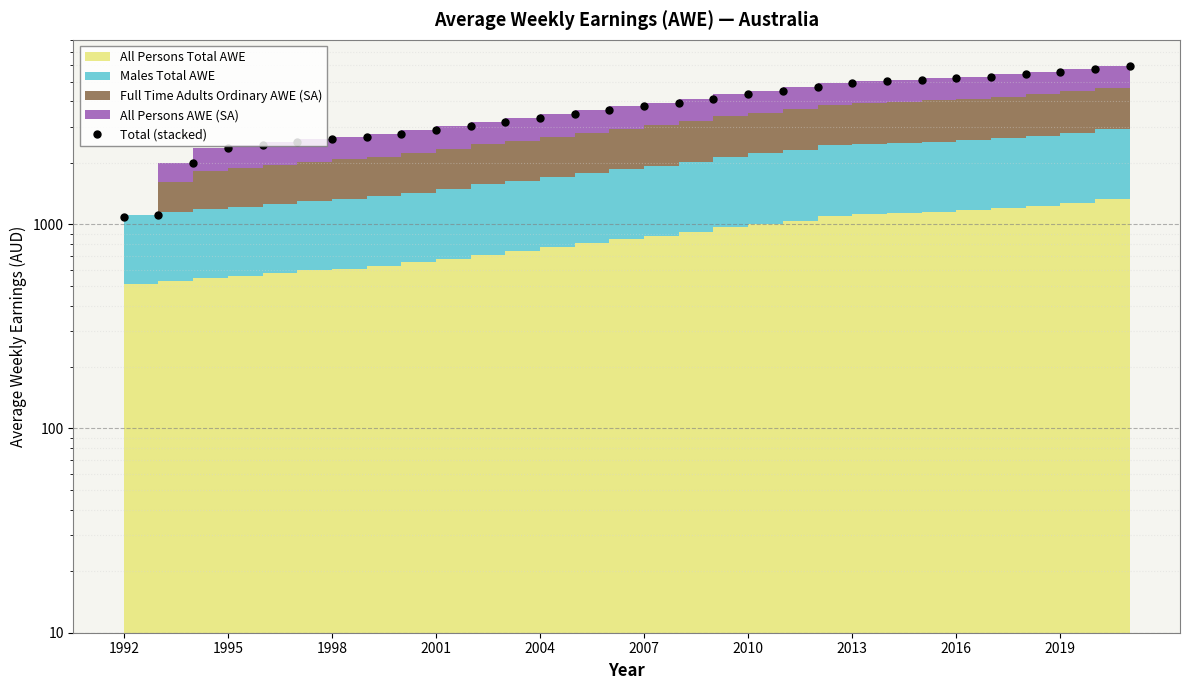

True or false: the data has more than 1 interior local peaks.

False